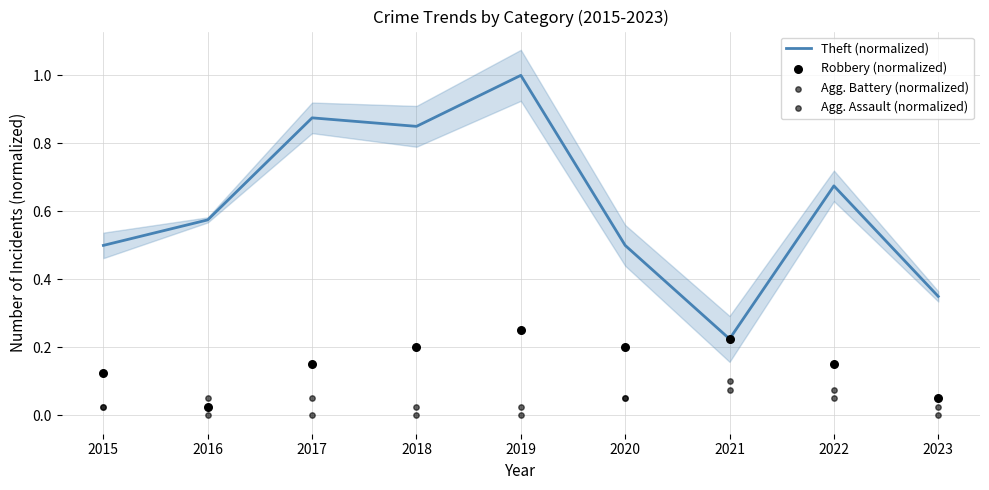

Which series has the largest Y range (max minus min)?

Theft (normalized)